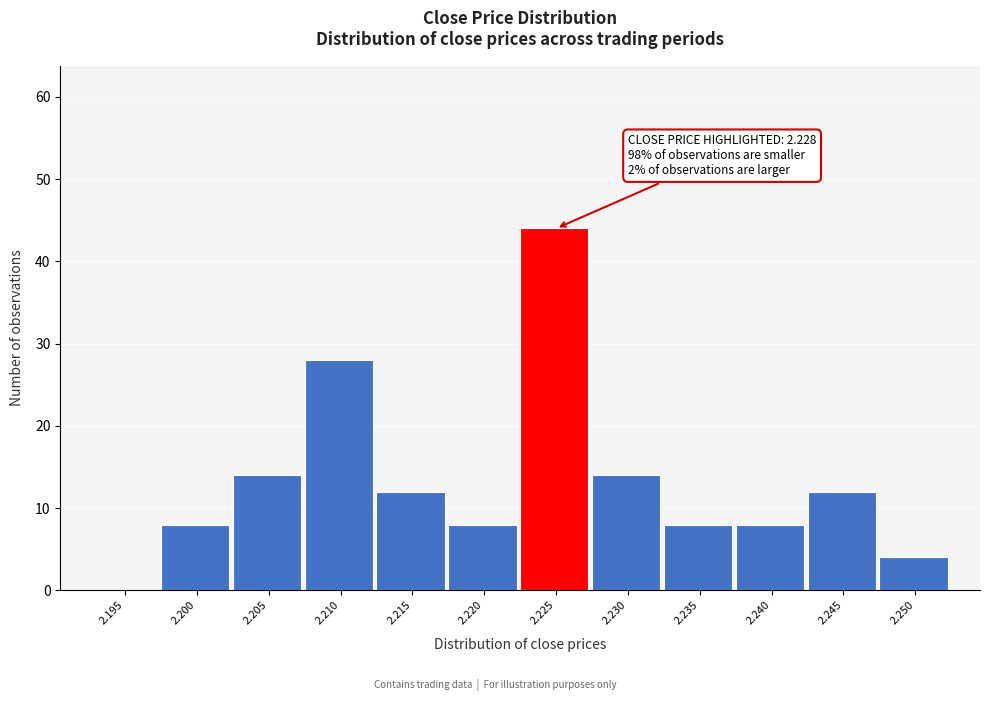

Reading left to right, extract all data points from this chart.

2.195=0	2.200=8	2.205=14	2.210=28	2.215=12	2.220=8	2.225=44	2.230=14	2.235=8	2.240=8	2.245=12	2.250=4